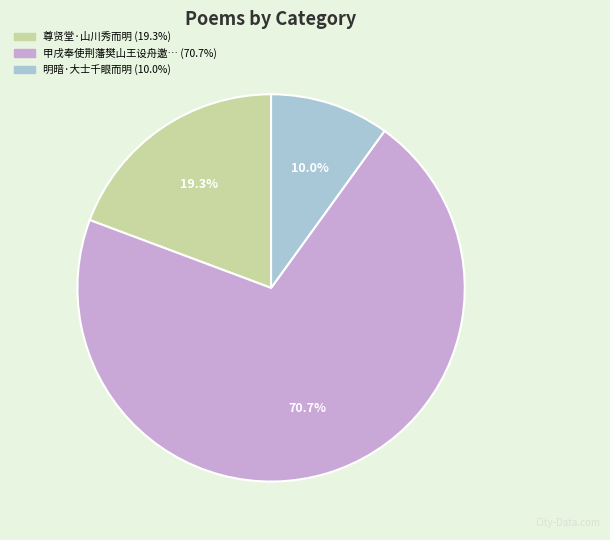

Is there any slice that represents more than half of the pie?

Yes